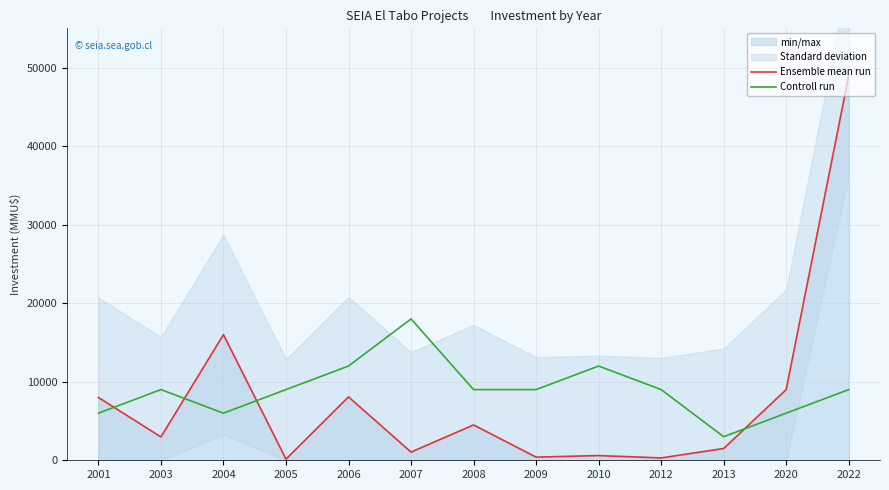

At which label does Controll run first exceed 9000?

2006